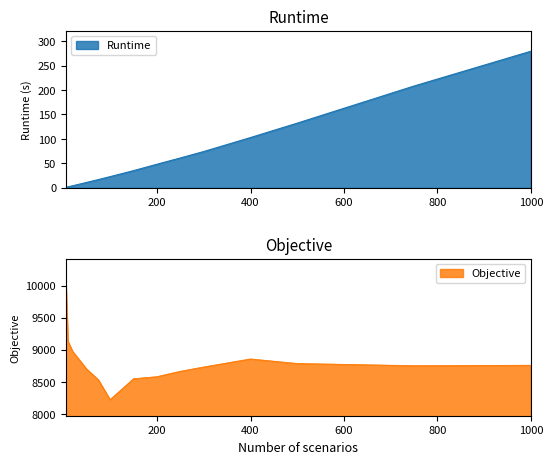

In Objective, how many points are lower than both neighbors (excluding endpoints)?

2